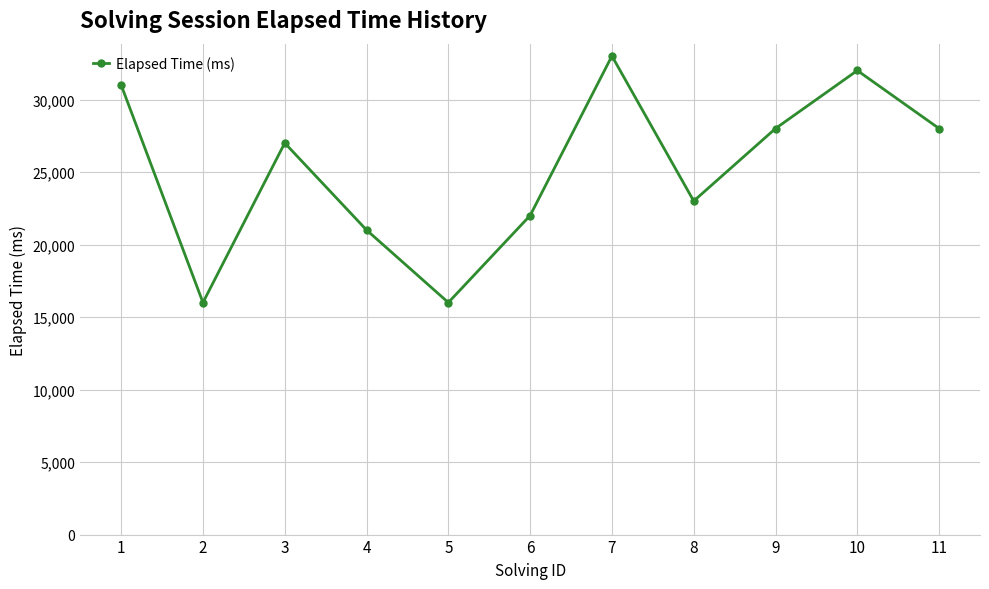

Reading left to right, extract all data points from this chart.

31000	16000	27000	21000	16000	22000	33000	23000	28000	32000	28000